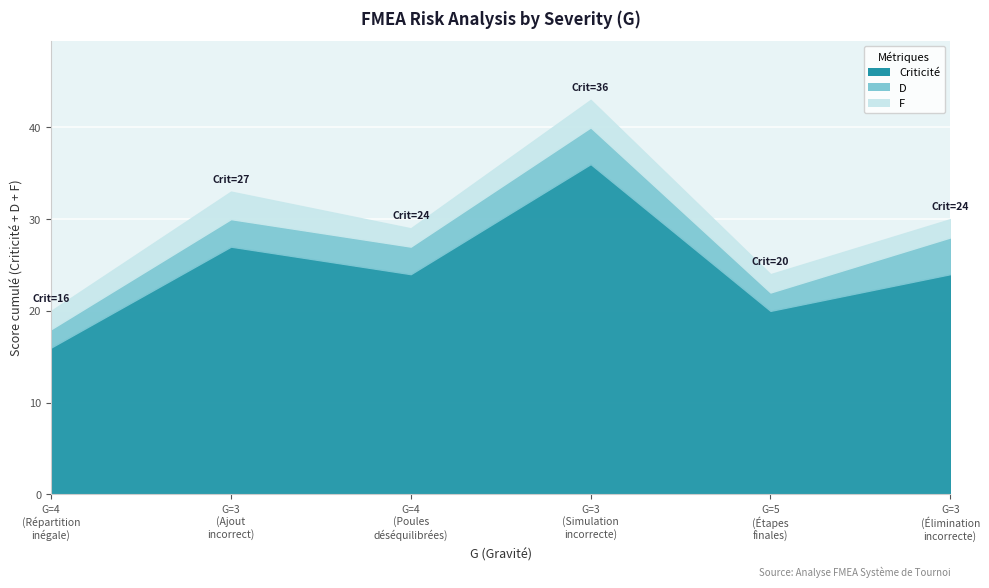

Which series has the largest total across all categories?

Criticité